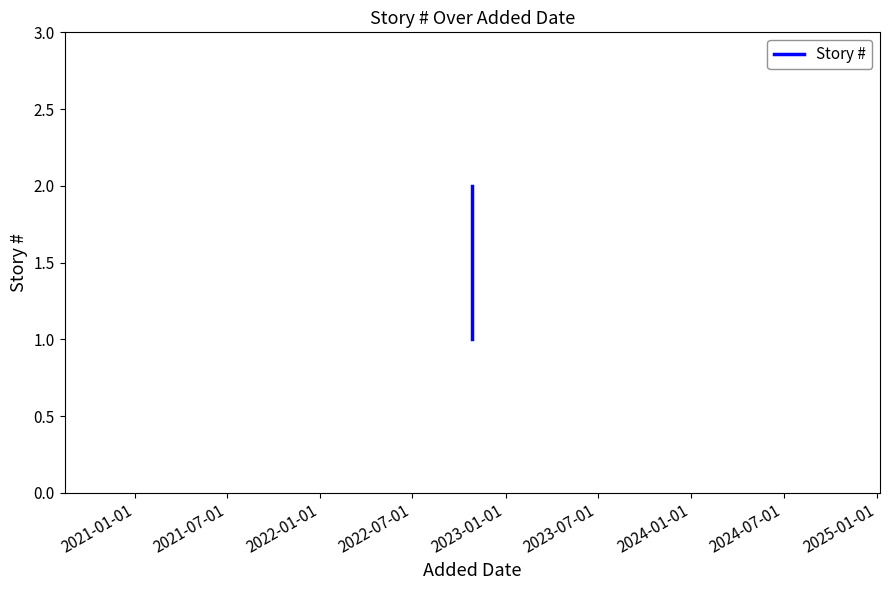

What is the smallest value displayed?

1